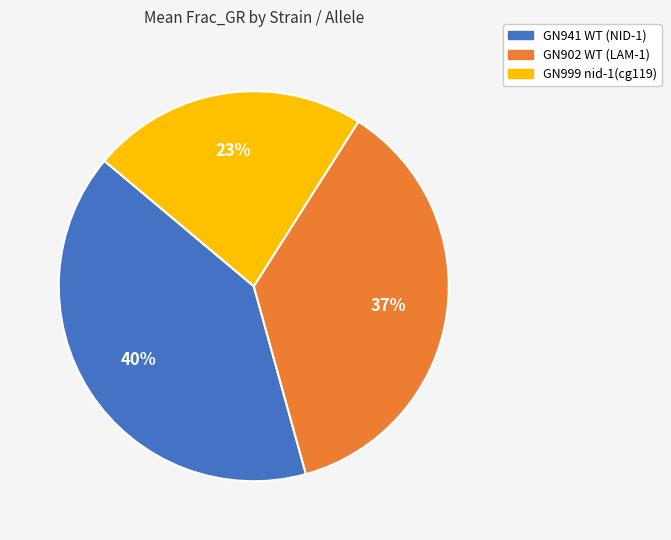

To the nearest percent, what portion does GN902 WT (LAM-1) represent?

37%